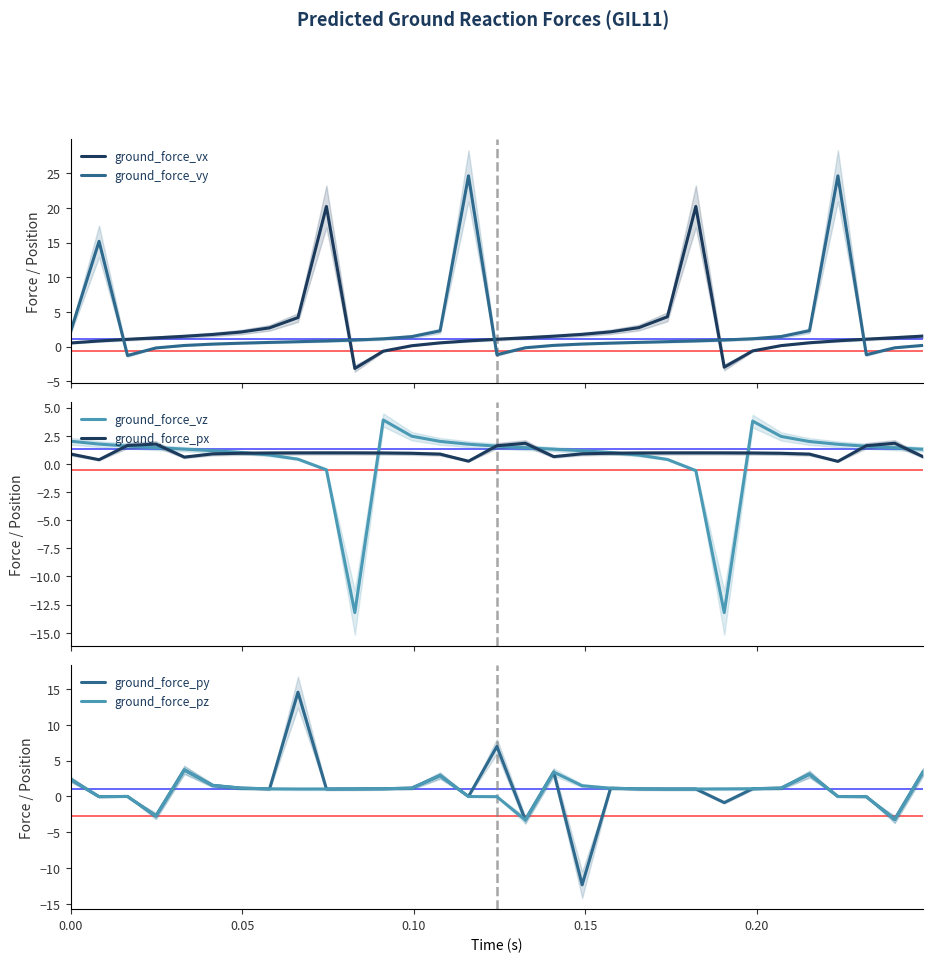

What is the minimum value for ground_force_pz?

-3.3